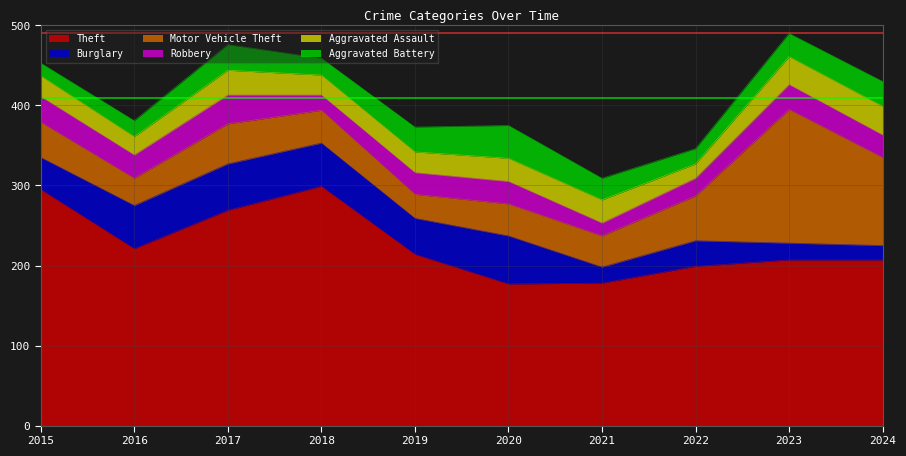

Which series changed the most between 2016 and 2018?

Theft